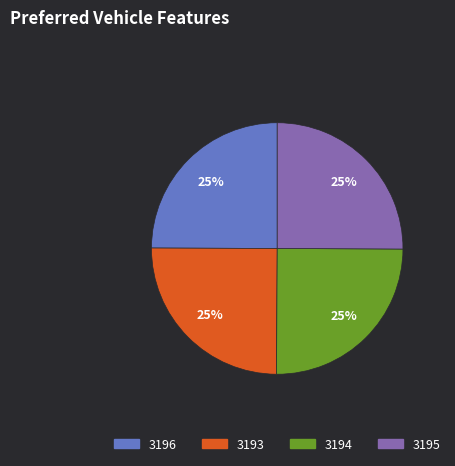

Does any single category account for the majority?

No